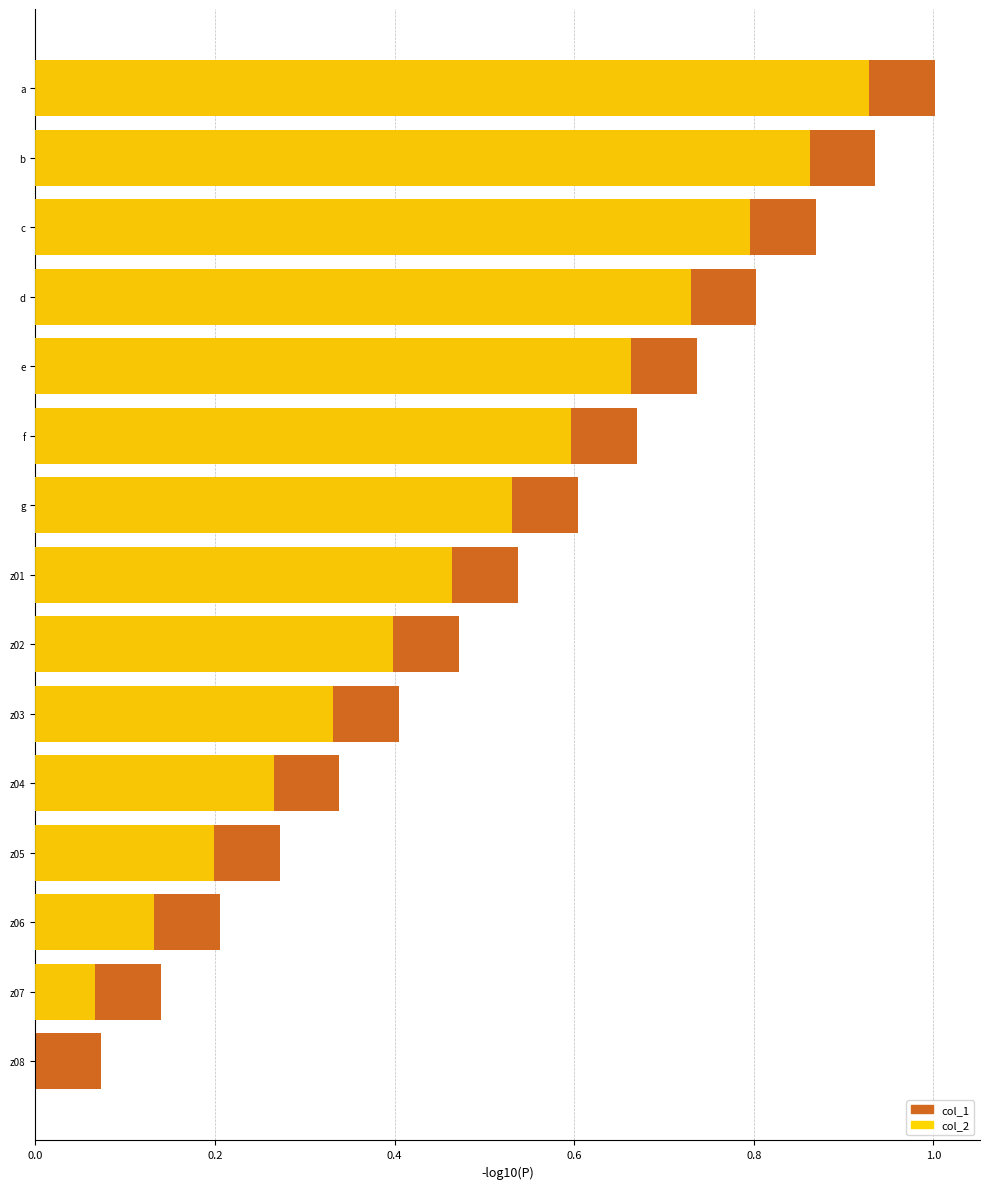

The value of col_2 at z08 is 0.0. True or false?

True